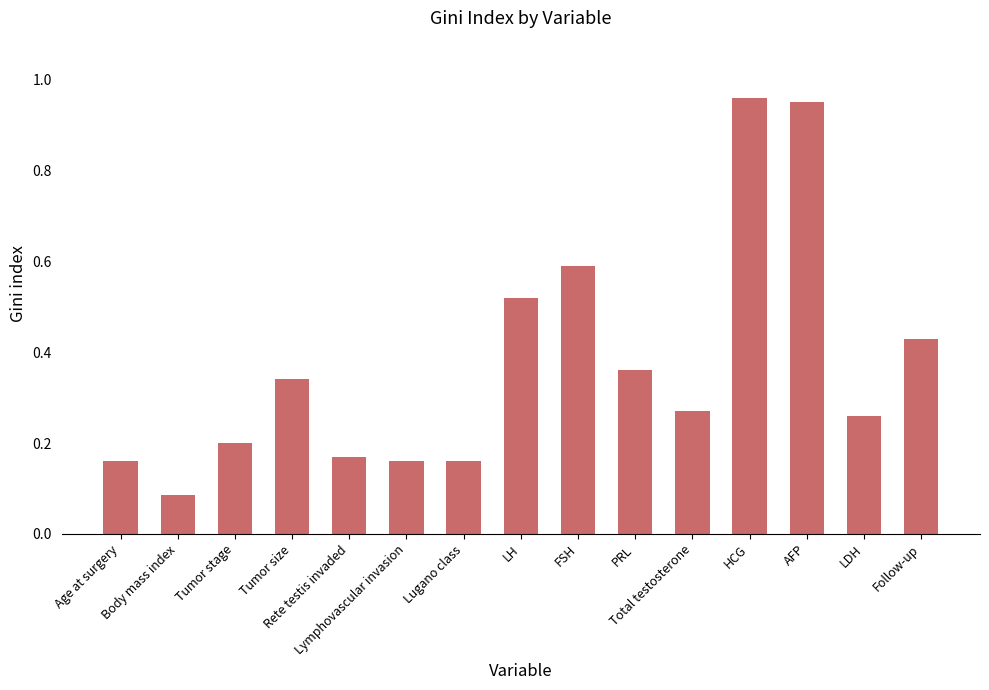

The value at Lymphovascular invasion is 0.2. True or false?

True